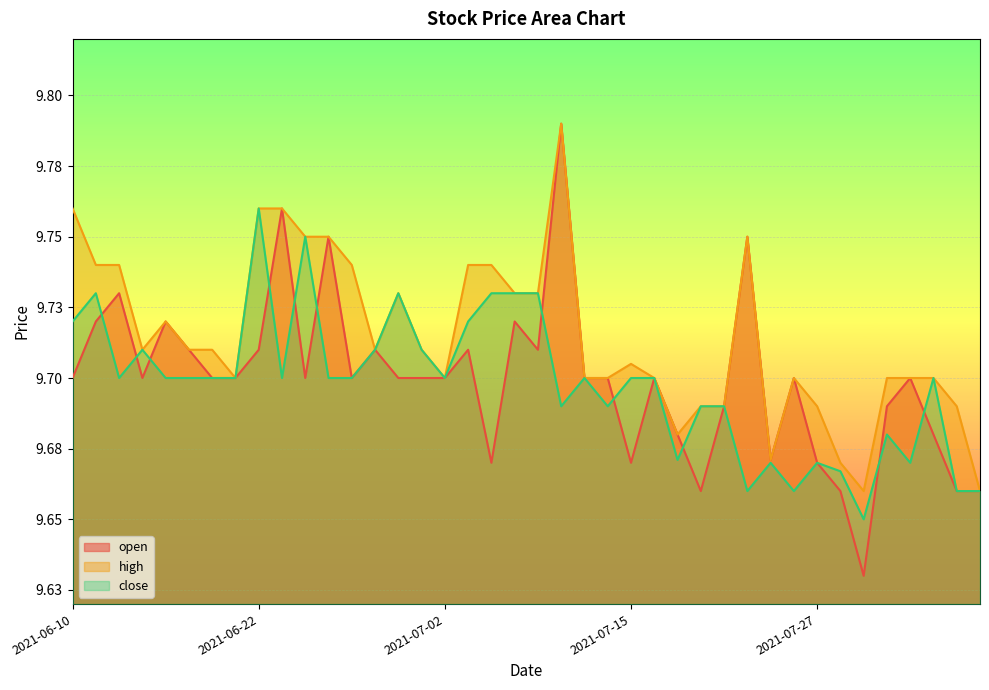

Reading left to right, extract all data points from this chart.

open: 2021-06-10=9.7	2021-06-11=9.7	2021-06-14=9.7	2021-06-15=9.7	2021-06-16=9.7	2021-06-17=9.7	2021-06-18=9.7	2021-06-21=9.7	2021-06-22=9.7	2021-06-23=9.8	2021-06-24=9.7	2021-06-25=9.8	2021-06-28=9.7	2021-06-29=9.7	2021-06-30=9.7	2021-07-01=9.7	2021-07-02=9.7	2021-07-06=9.7	2021-07-07=9.7	2021-07-08=9.7	2021-07-09=9.7	2021-07-12=9.8	2021-07-13=9.7	2021-07-14=9.7	2021-07-15=9.7	2021-07-16=9.7	2021-07-19=9.7	2021-07-20=9.7	2021-07-21=9.7	2021-07-22=9.8	2021-07-23=9.7	2021-07-26=9.7	2021-07-27=9.7	2021-07-28=9.7	2021-07-29=9.6	2021-07-30=9.7	2021-08-02=9.7	2021-08-03=9.7	2021-08-04=9.7	2021-08-05=9.7
high: 2021-06-10=9.8	2021-06-11=9.7	2021-06-14=9.7	2021-06-15=9.7	2021-06-16=9.7	2021-06-17=9.7	2021-06-18=9.7	2021-06-21=9.7	2021-06-22=9.8	2021-06-23=9.8	2021-06-24=9.8	2021-06-25=9.8	2021-06-28=9.7	2021-06-29=9.7	2021-06-30=9.7	2021-07-01=9.7	2021-07-02=9.7	2021-07-06=9.7	2021-07-07=9.7	2021-07-08=9.7	2021-07-09=9.7	2021-07-12=9.8	2021-07-13=9.7	2021-07-14=9.7	2021-07-15=9.7	2021-07-16=9.7	2021-07-19=9.7	2021-07-20=9.7	2021-07-21=9.7	2021-07-22=9.8	2021-07-23=9.7	2021-07-26=9.7	2021-07-27=9.7	2021-07-28=9.7	2021-07-29=9.7	2021-07-30=9.7	2021-08-02=9.7	2021-08-03=9.7	2021-08-04=9.7	2021-08-05=9.7
close: 2021-06-10=9.7	2021-06-11=9.7	2021-06-14=9.7	2021-06-15=9.7	2021-06-16=9.7	2021-06-17=9.7	2021-06-18=9.7	2021-06-21=9.7	2021-06-22=9.8	2021-06-23=9.7	2021-06-24=9.8	2021-06-25=9.7	2021-06-28=9.7	2021-06-29=9.7	2021-06-30=9.7	2021-07-01=9.7	2021-07-02=9.7	2021-07-06=9.7	2021-07-07=9.7	2021-07-08=9.7	2021-07-09=9.7	2021-07-12=9.7	2021-07-13=9.7	2021-07-14=9.7	2021-07-15=9.7	2021-07-16=9.7	2021-07-19=9.7	2021-07-20=9.7	2021-07-21=9.7	2021-07-22=9.7	2021-07-23=9.7	2021-07-26=9.7	2021-07-27=9.7	2021-07-28=9.7	2021-07-29=9.7	2021-07-30=9.7	2021-08-02=9.7	2021-08-03=9.7	2021-08-04=9.7	2021-08-05=9.7